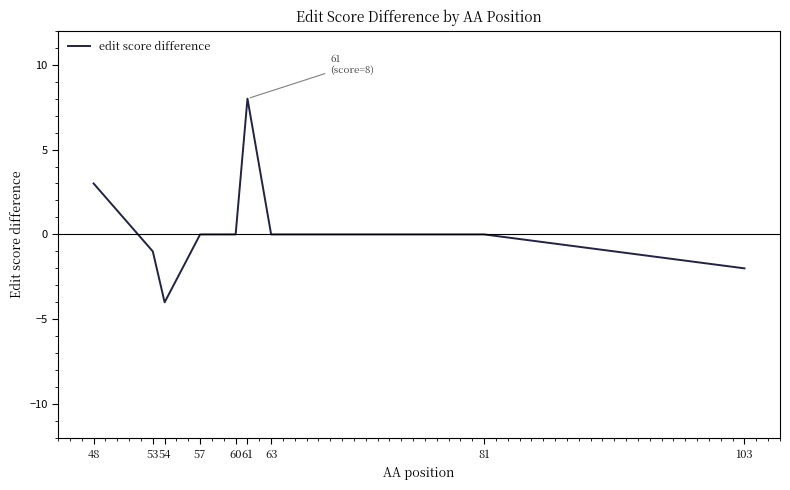

True or false: the data shows -4 at 54.

True